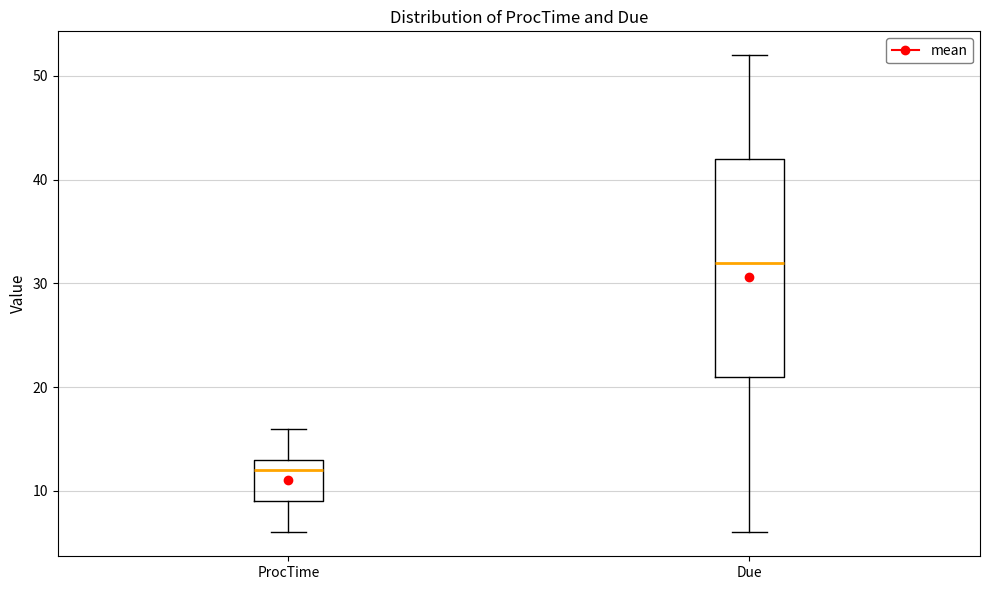

Which box has the highest median line?

Due